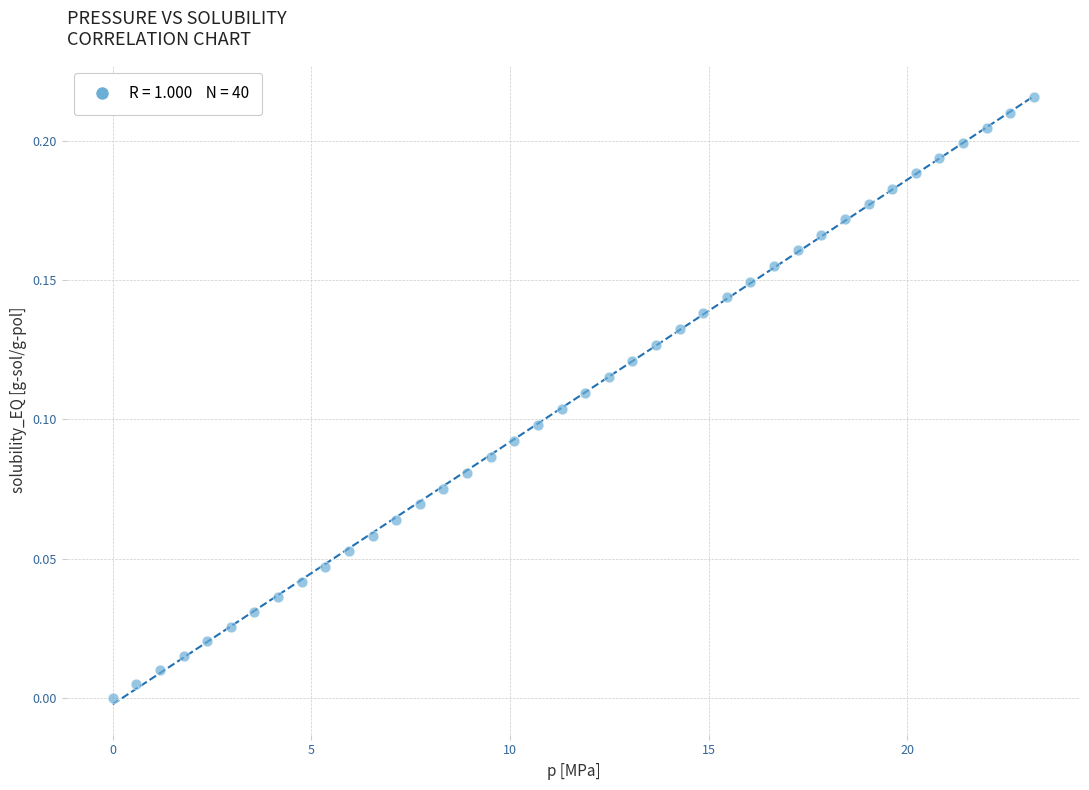

What is the range of X values (max minus min)?

23.2